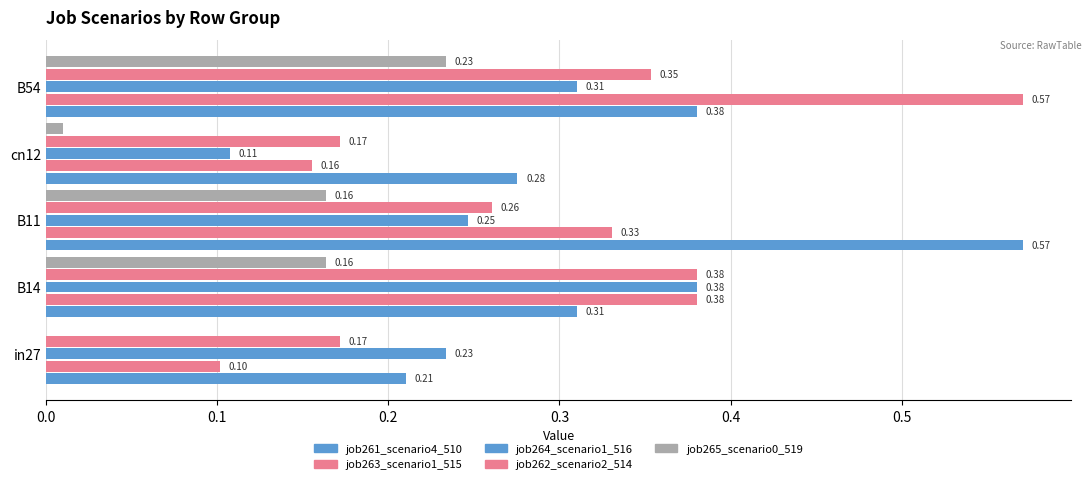

How many series are shown in this chart?

5